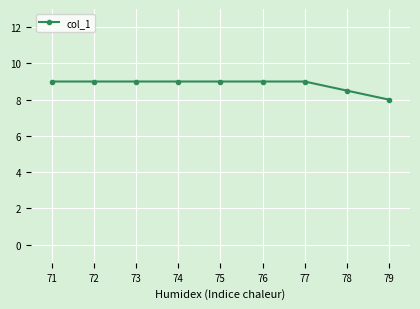

Does the chart have visible grid lines?

Yes